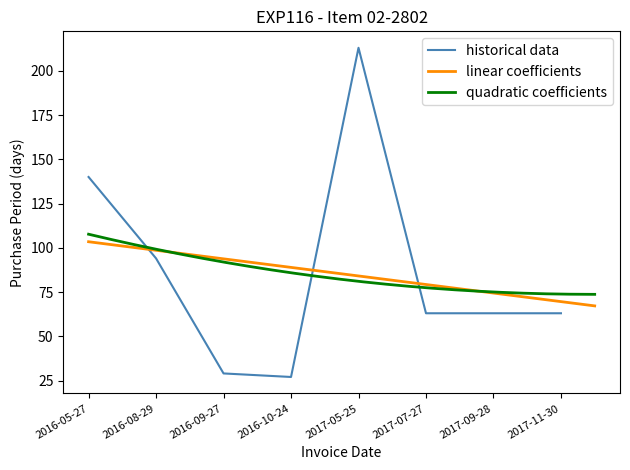

What is the greatest value displayed?

213